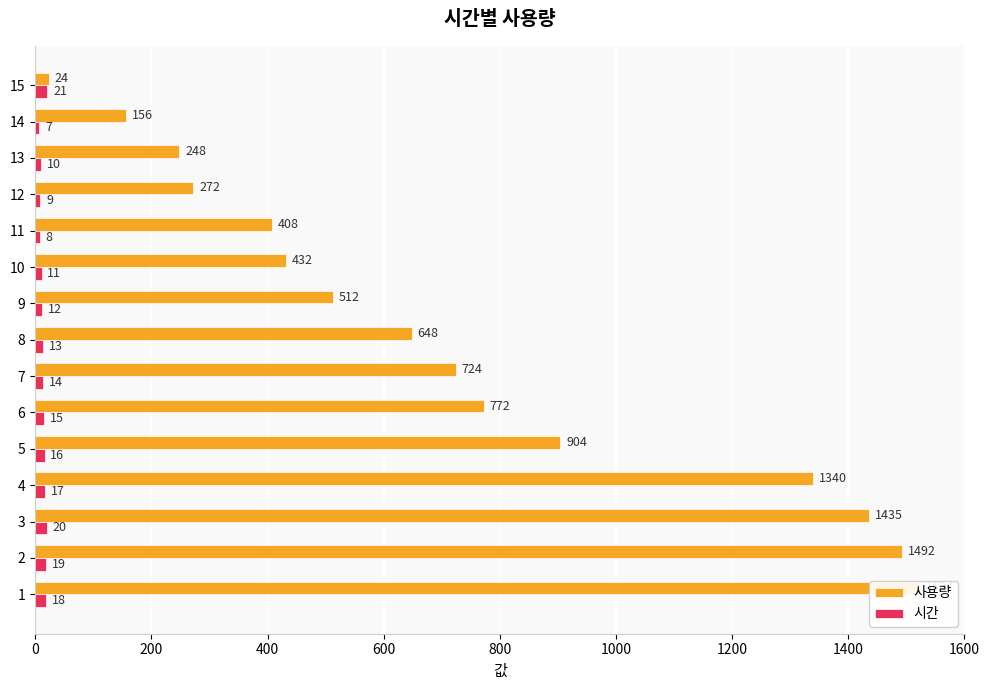

What is the label of the 4th bar from the right?

11